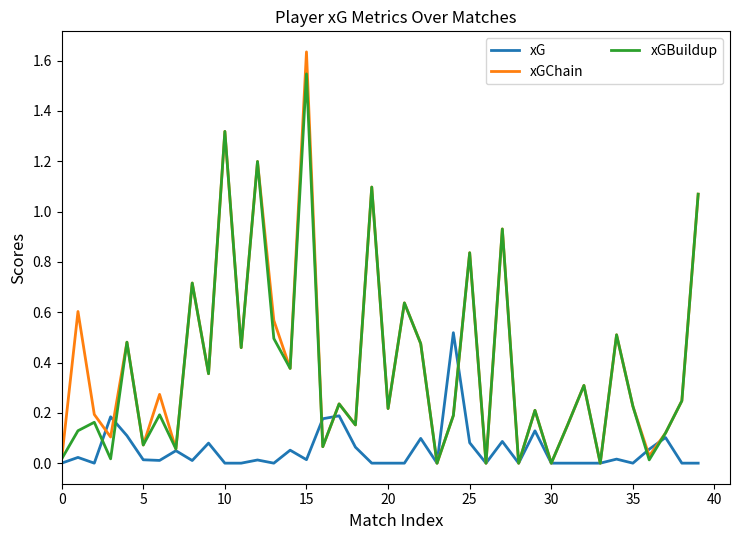

Which series has the widest spread of values?

xGChain